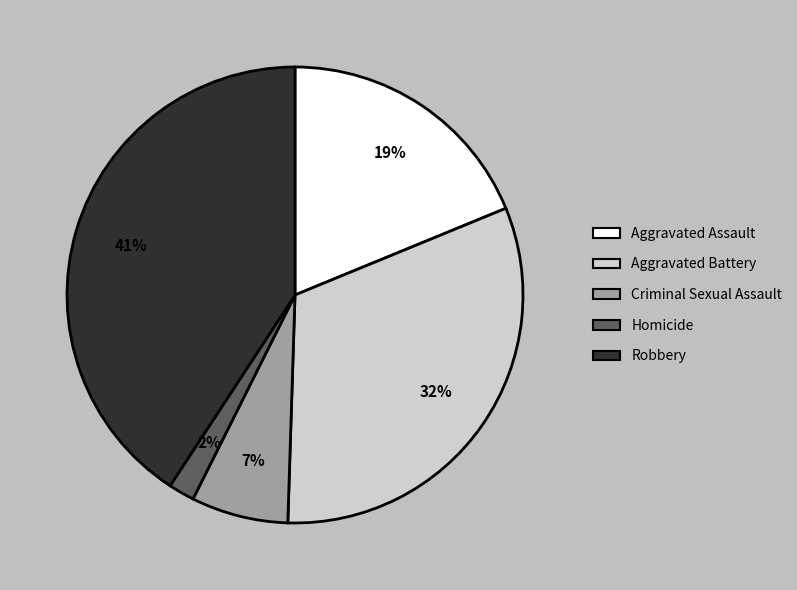

True or false: Aggravated Battery accounts for 32% of the total.

True